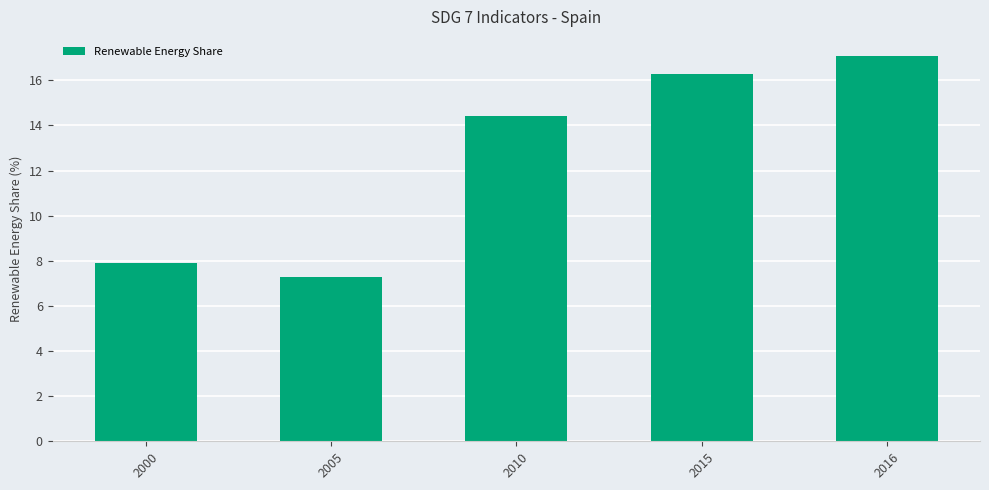

Read the value at 2010.

14.4